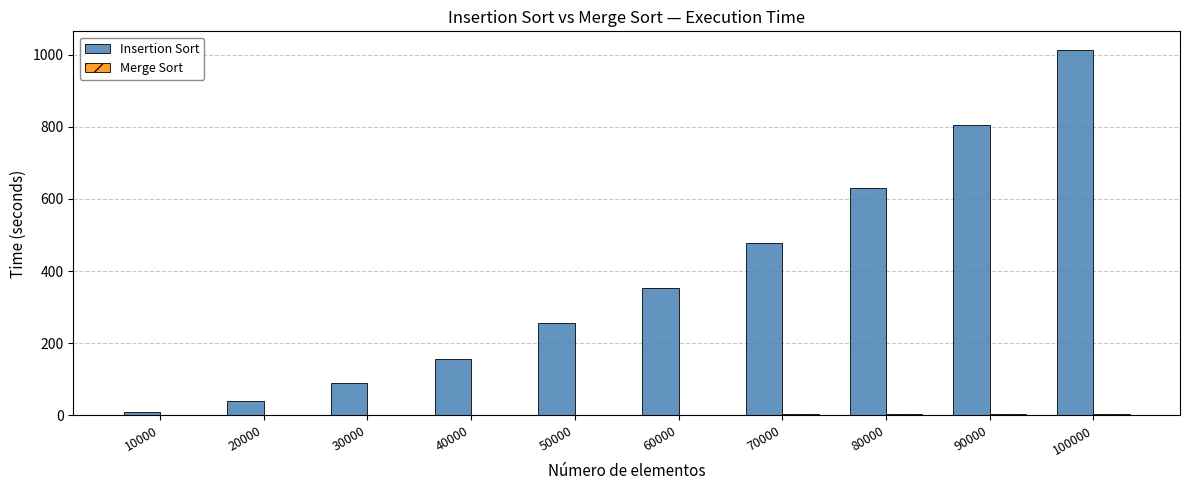

At which category is the sum across all series the highest?

100000